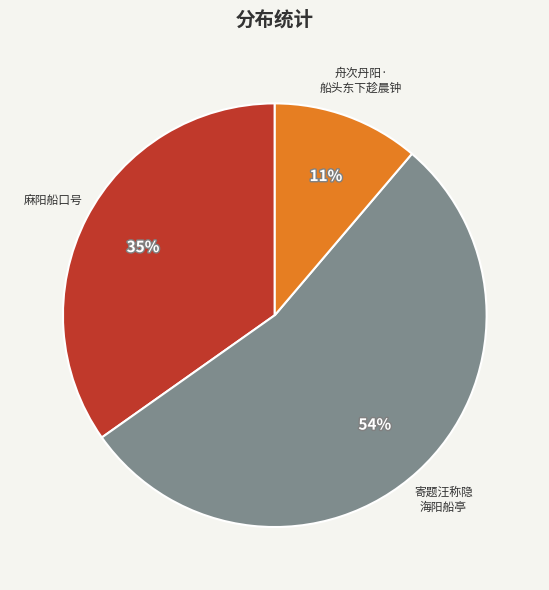

To the nearest percent, what is the difference between the 麻阳船口号 and 舟次丹阳· 船头东下趁晨钟 slice percentages?

24%